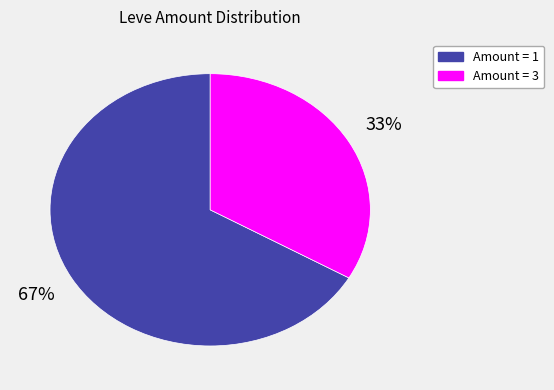

Is there a majority slice in this chart?

Yes